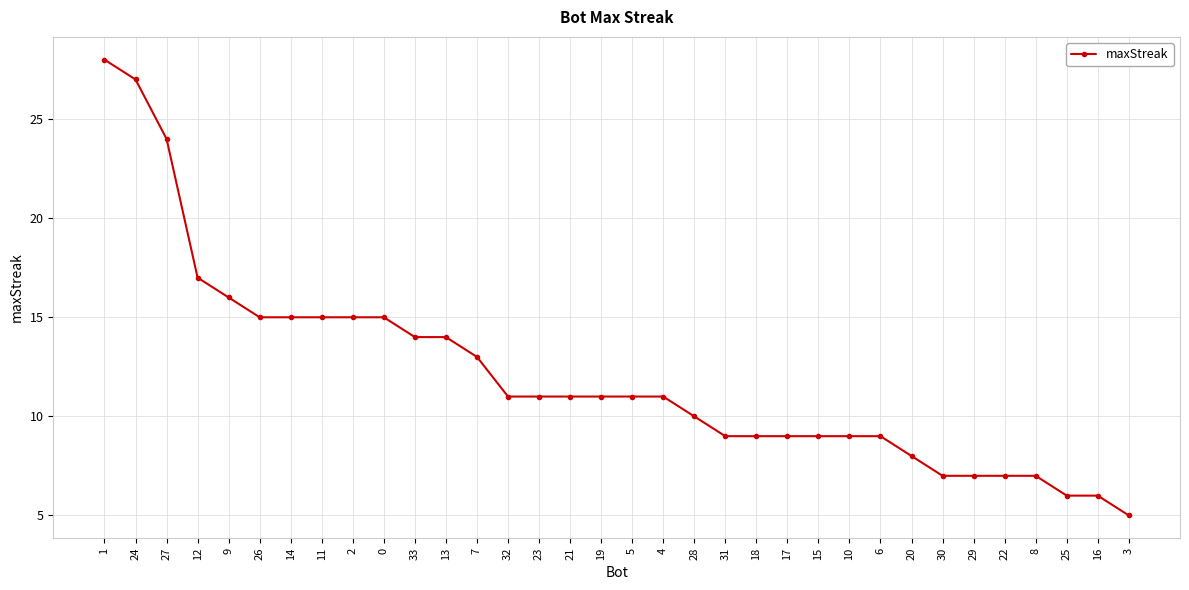

The value at 26 is 7. True or false?

False